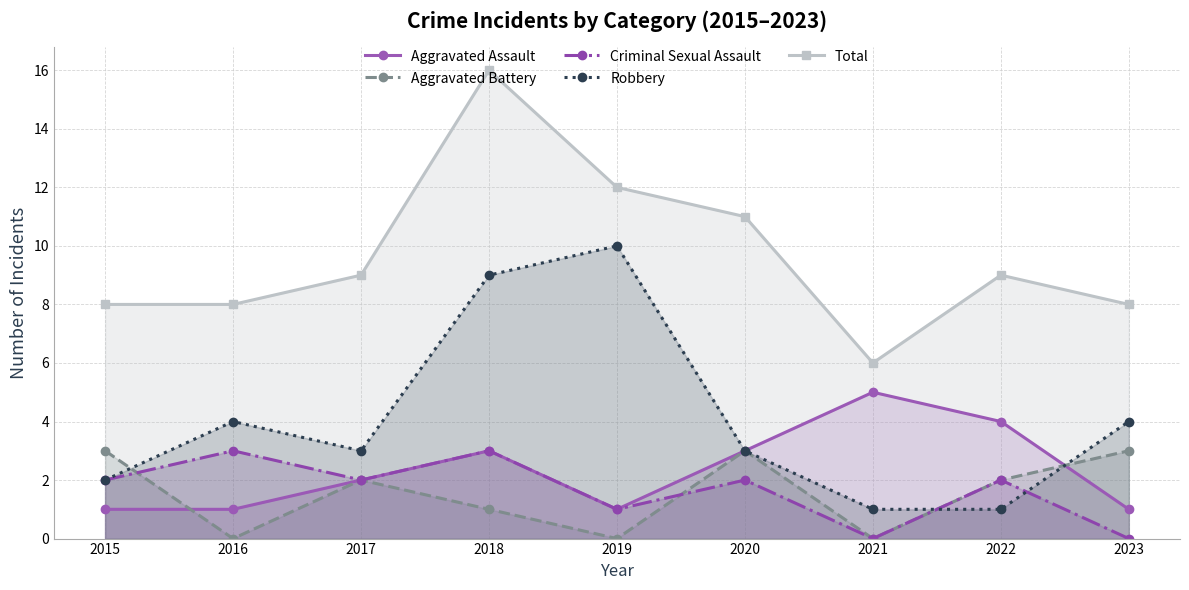

What is the value of the Aggravated Battery point at the 4th from the left?

1